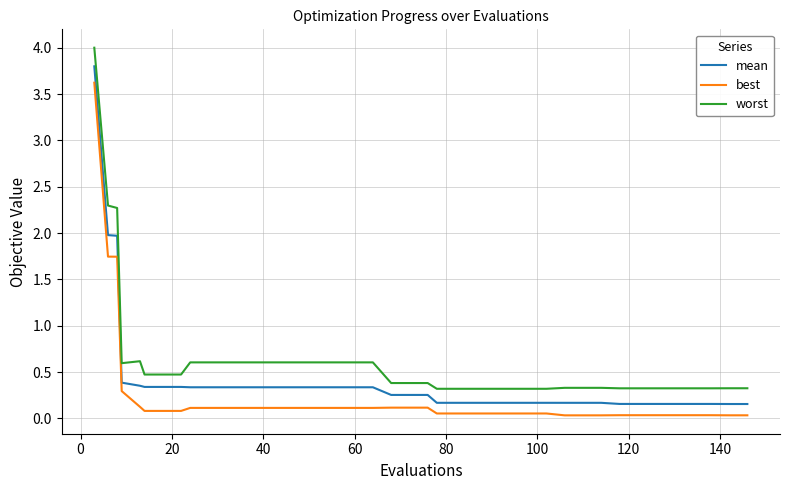

Which series has the largest total across all categories?

worst